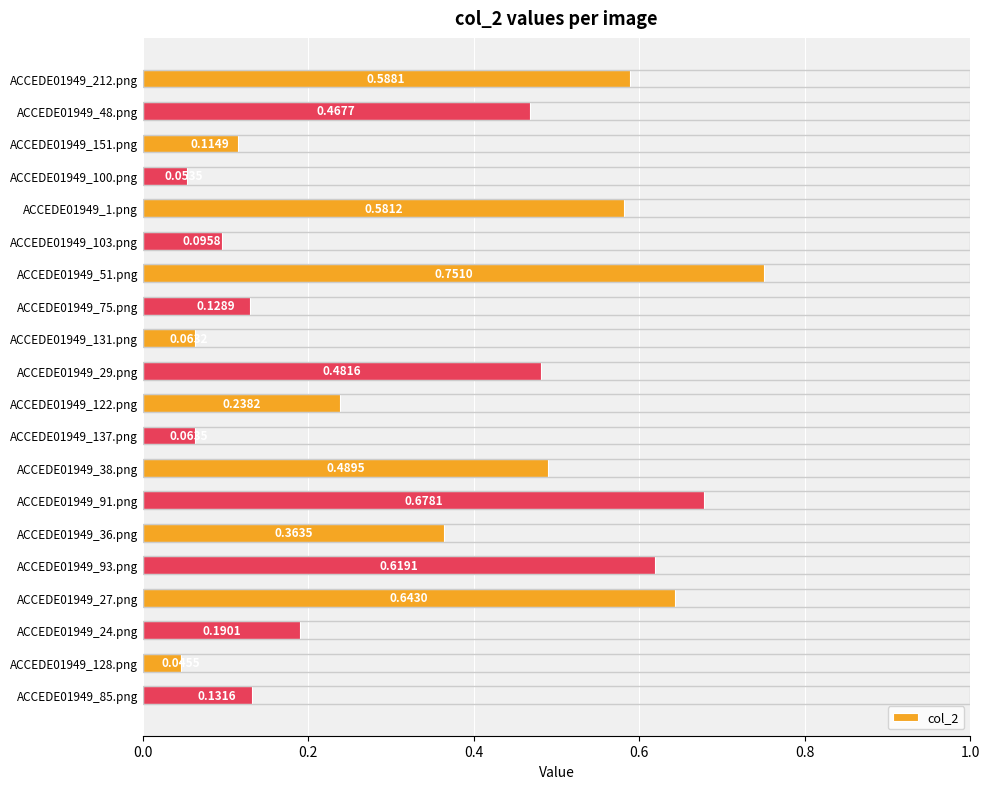

Rank the categories by value from highest to lowest.

ACCEDE01949_51.png, ACCEDE01949_91.png, ACCEDE01949_27.png, ACCEDE01949_93.png, ACCEDE01949_212.png, ACCEDE01949_1.png, ACCEDE01949_38.png, ACCEDE01949_29.png, ACCEDE01949_48.png, ACCEDE01949_36.png, ACCEDE01949_122.png, ACCEDE01949_24.png, ACCEDE01949_85.png, ACCEDE01949_75.png, ACCEDE01949_151.png, ACCEDE01949_103.png, ACCEDE01949_137.png, ACCEDE01949_131.png, ACCEDE01949_100.png, ACCEDE01949_128.png